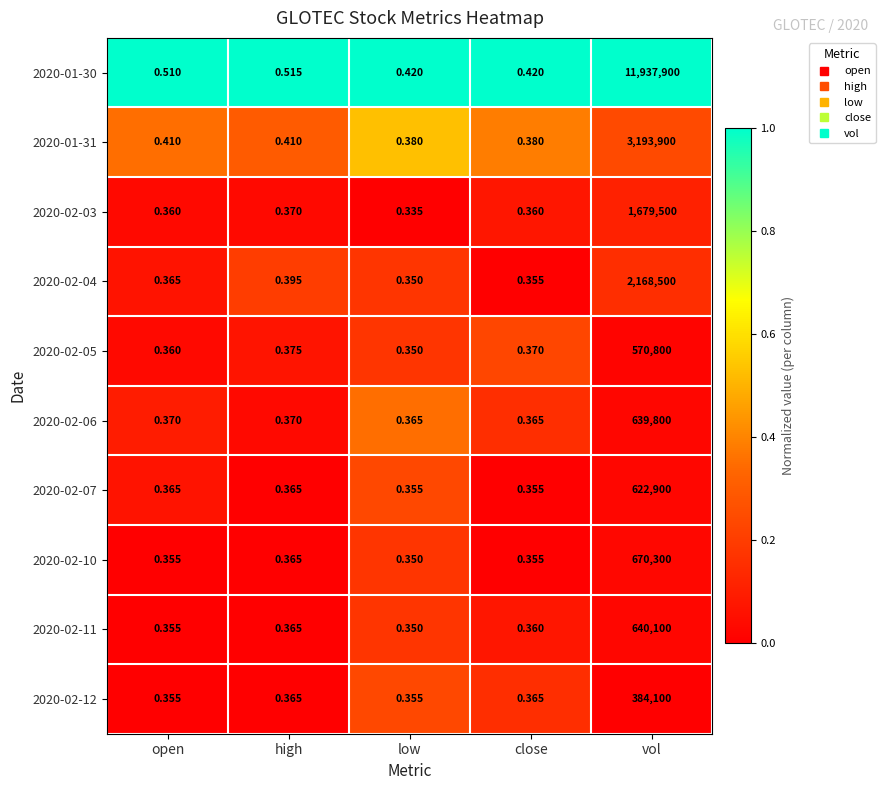

Which category has the highest value in the 2020-02-04 series?

vol